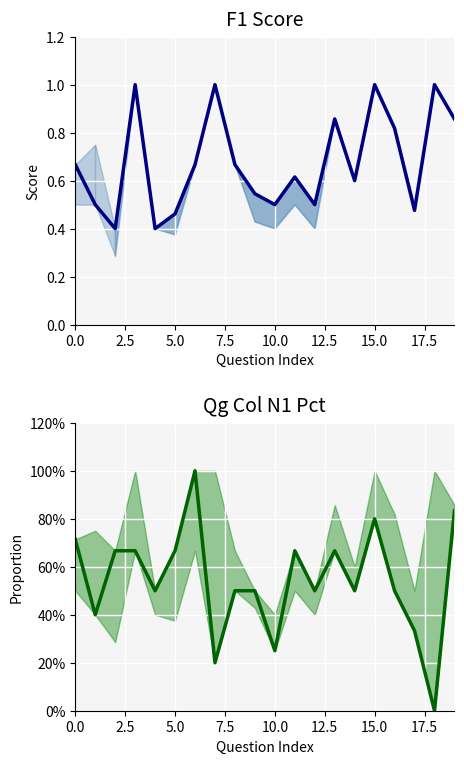

What is the spread (max minus min) of values at 10?

0.2